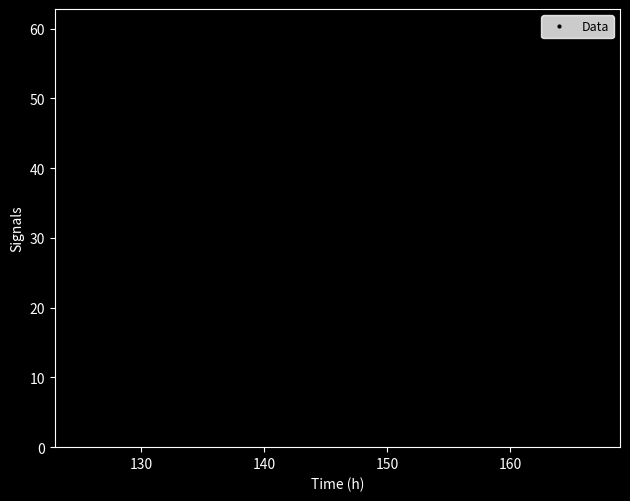

What is the difference between the maximum and minimum values?

56.6